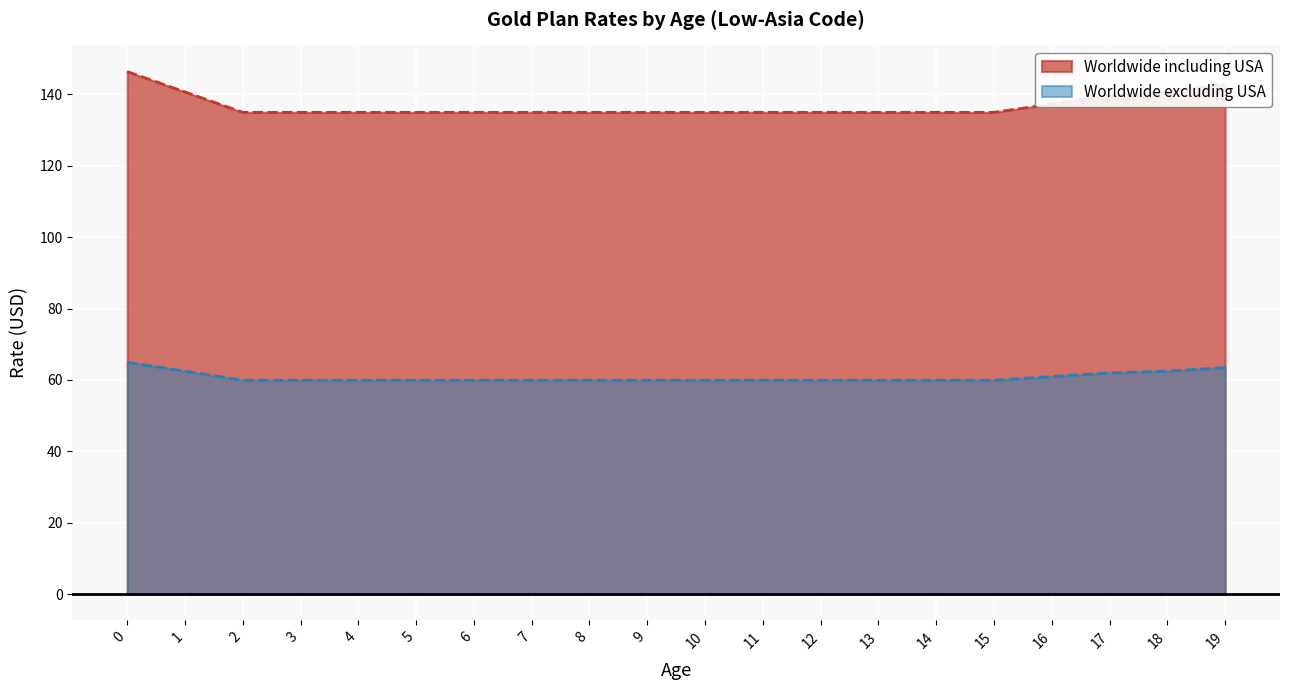

What is the value of the Worldwide excluding USA (line) point at the 1st from the left?

65.0